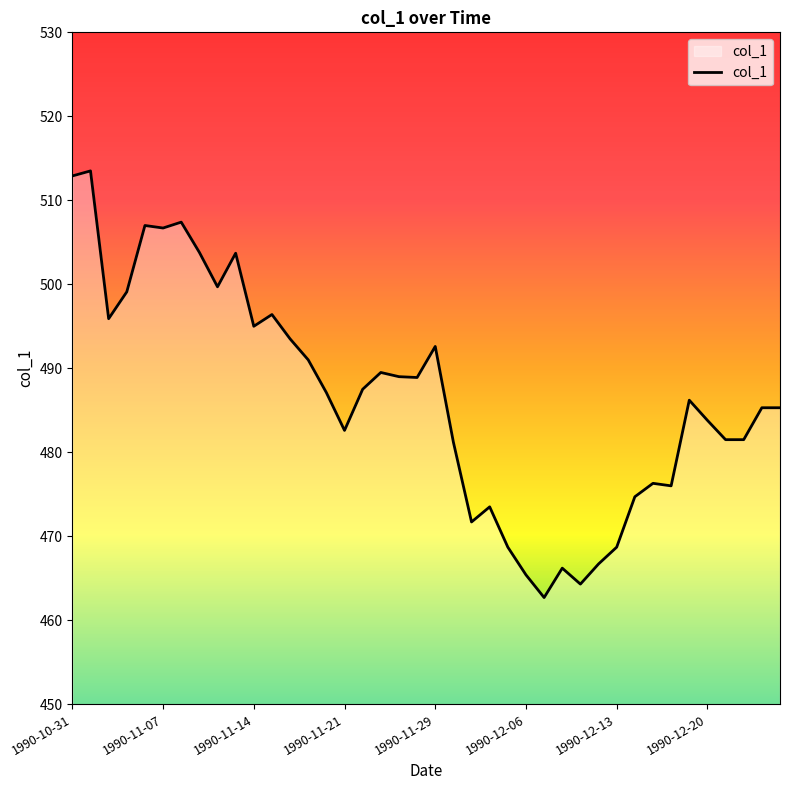

What is the maximum value shown in the chart?

513.5